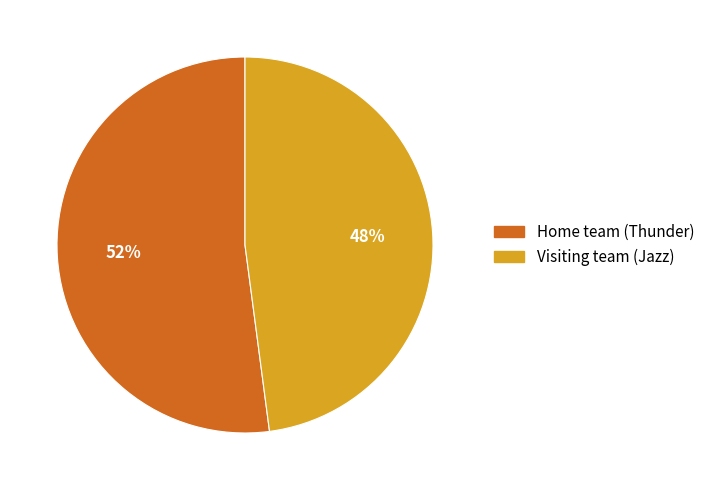

What is the majority slice?

Home team (Thunder)